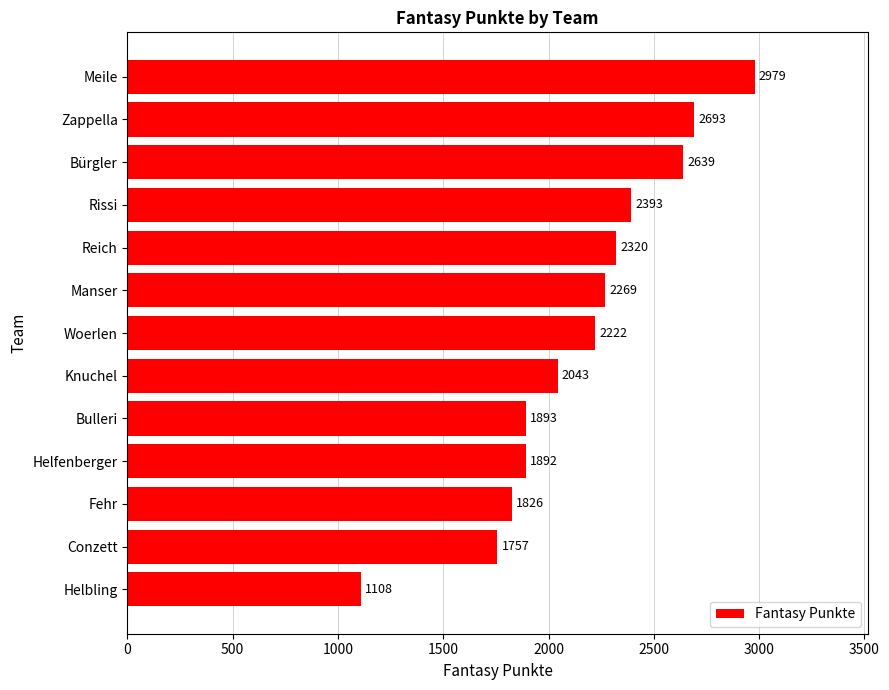

What is the average value?

2156